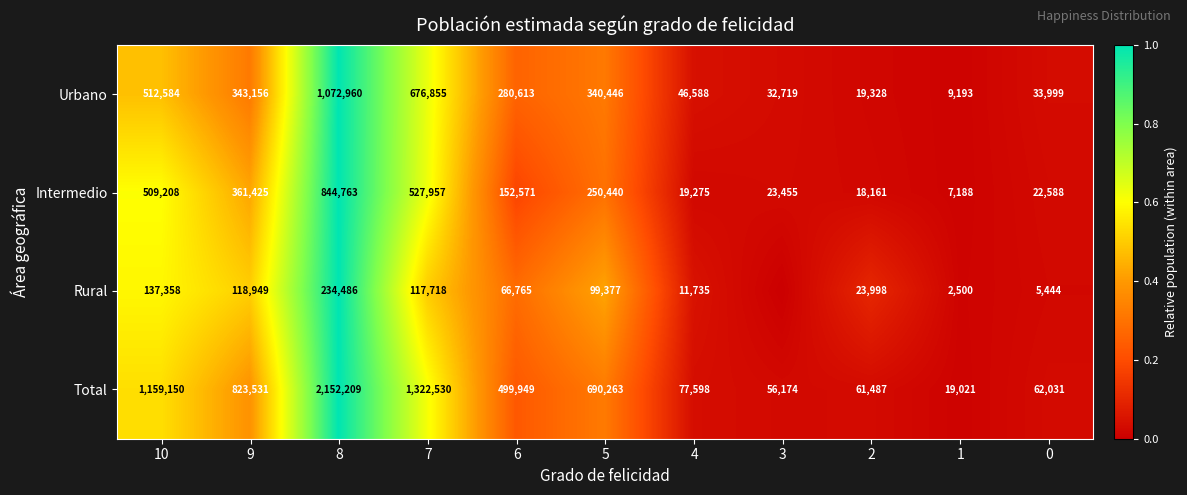

The value of Total at 3 is 0.0. True or false?

False